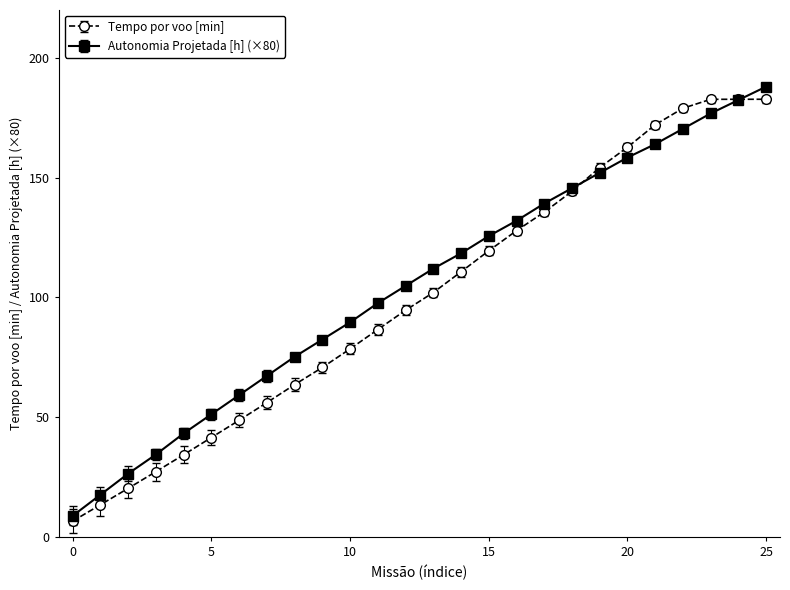

What is the value of the Tempo por voo [min] point at the 2nd from the left?

13.4